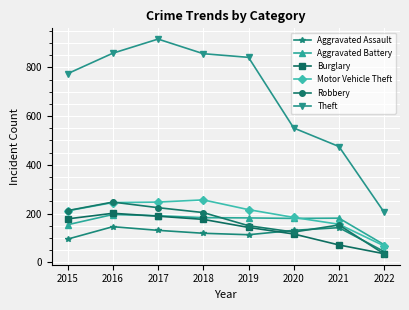

How many intersections are there between Burglary and Aggravated Battery?

1